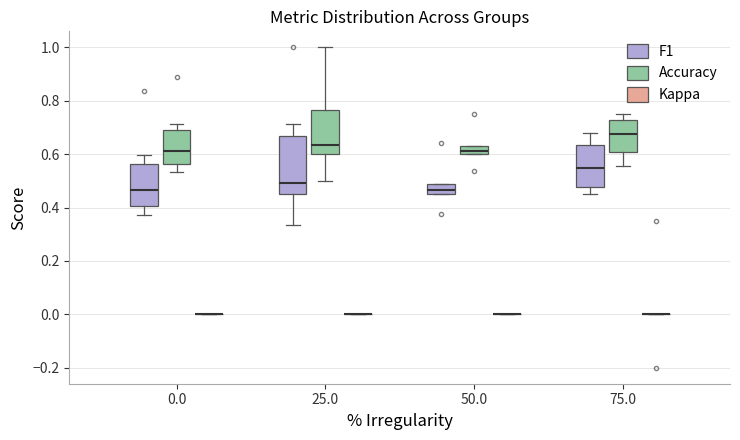

Comparing the boxes themselves (not the whiskers), which one is the tallest?

25.0 (F1)